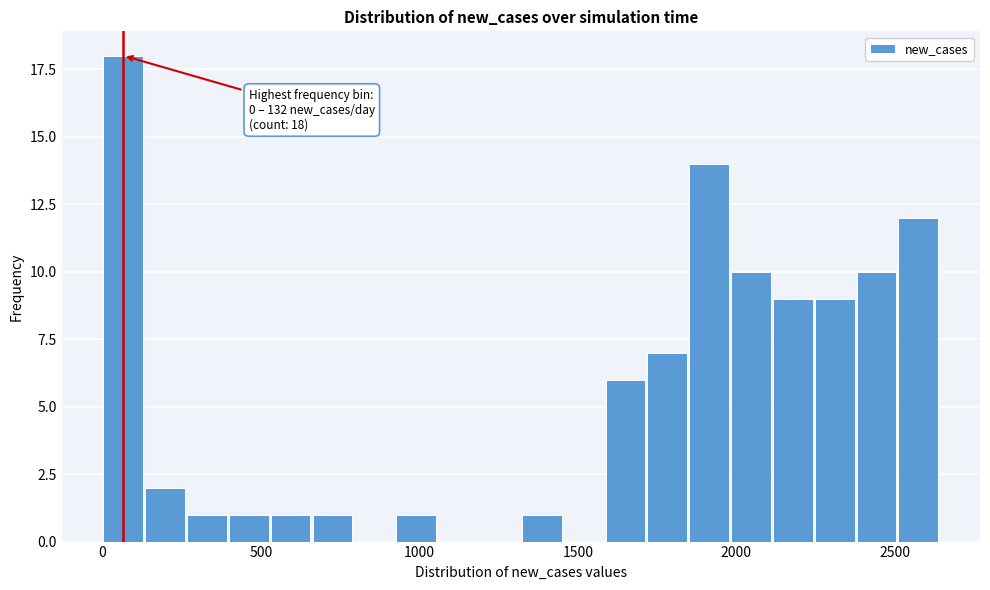

Read against the x-axis, roughly where is the centre of the tallest bar?

50